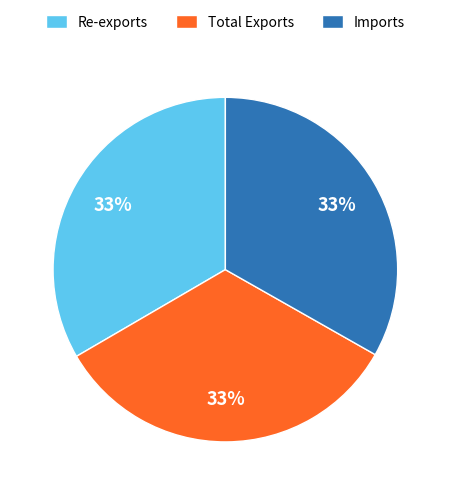

The Total Exports slice represents 33% of the pie. True or false?

True